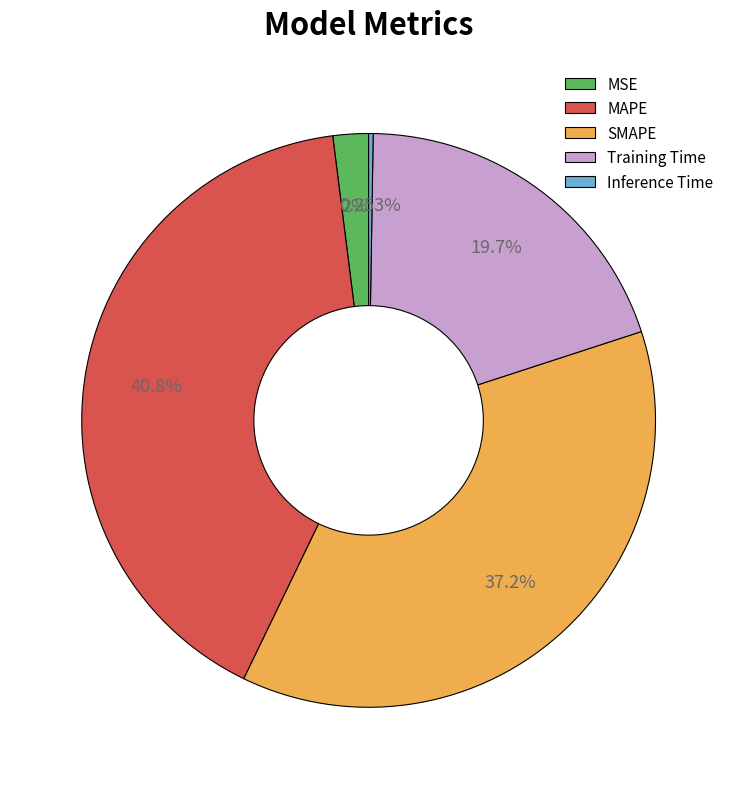

Between SMAPE and Training Time, which is larger?

SMAPE